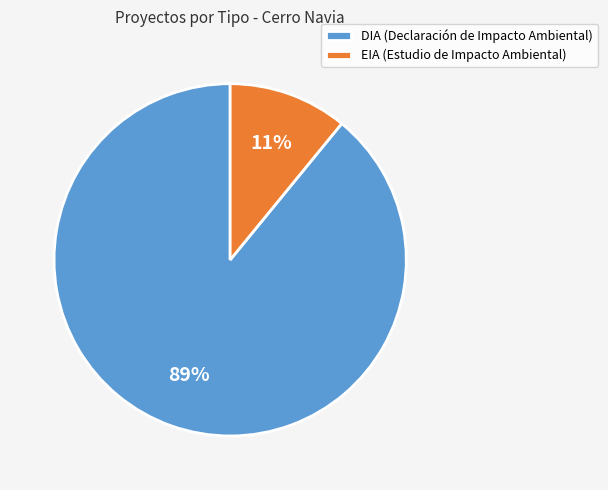

The DIA slice represents 97% of the pie. True or false?

False